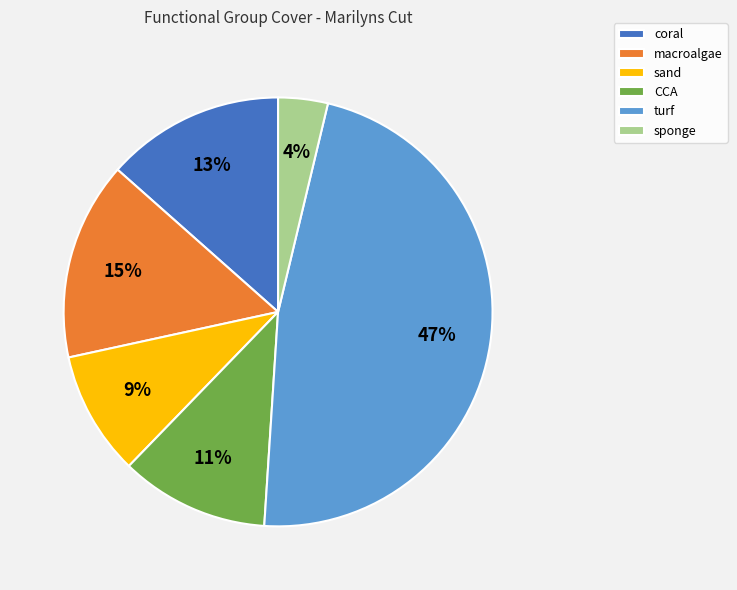

Count the number of slices in the pie.

6